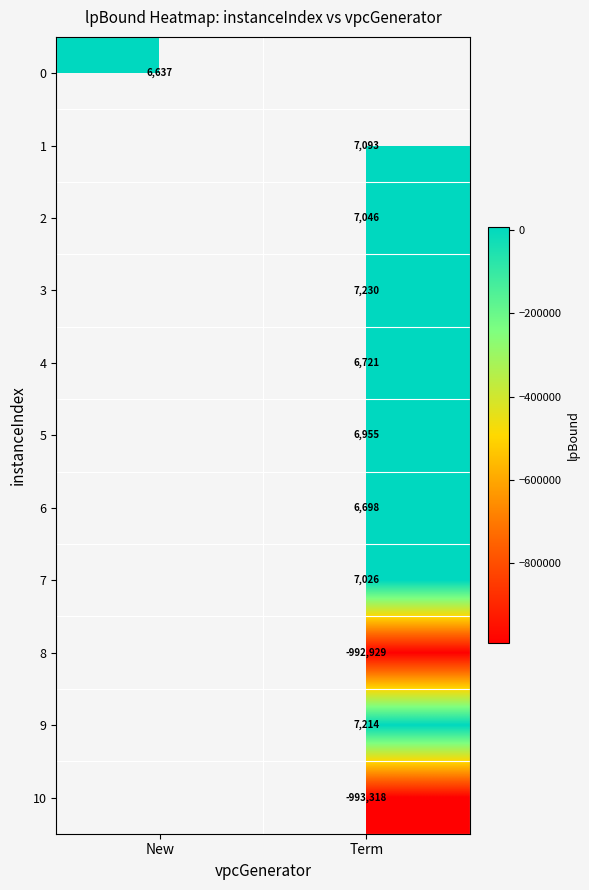

Is the value of 5 at New greater than the value of 4 at Term?

No